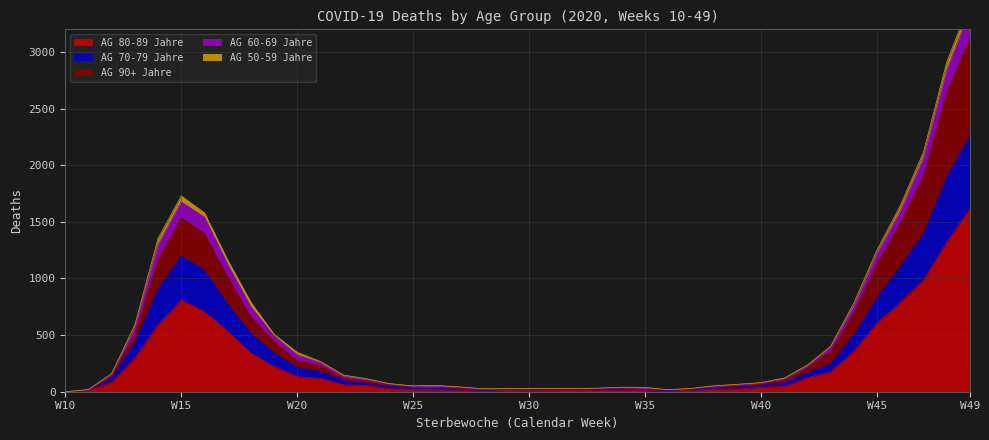

True or false: AG 60-69 Jahre has a value of 58 at 21.

False